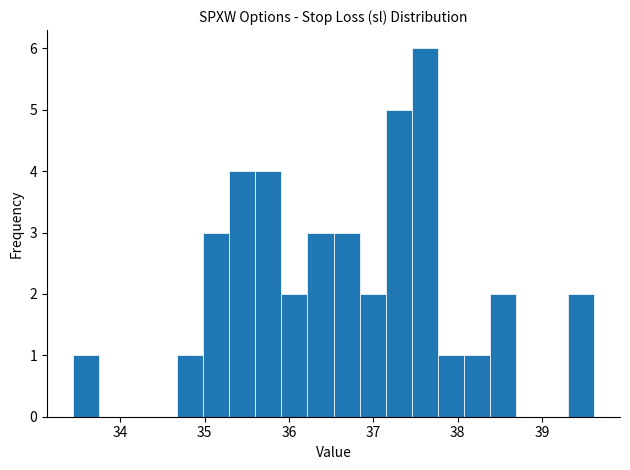

Around what value on the x-axis is the tallest bar? Give the approximate position of its centre, as read against the axis.

37.6